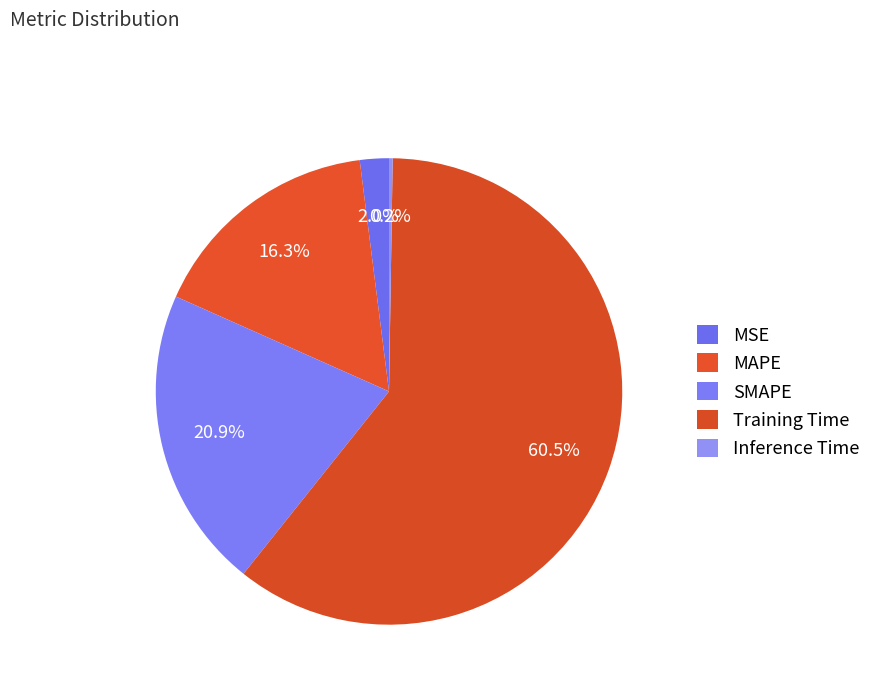

To the nearest percent, what portion does MSE represent?

2%